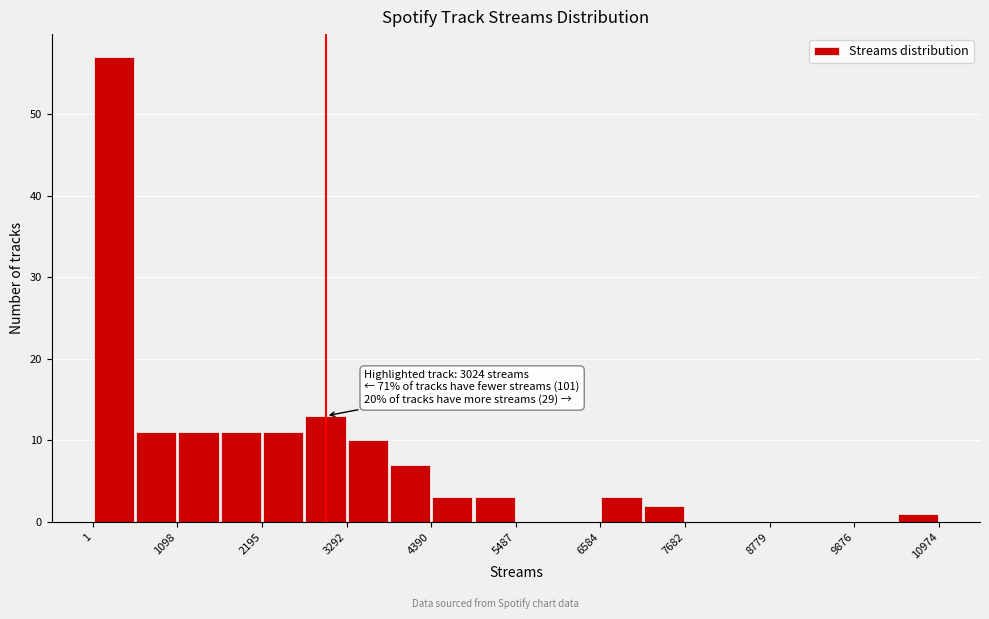

Around what value on the x-axis is the tallest bar? Give the approximate position of its centre, as read against the axis.

200